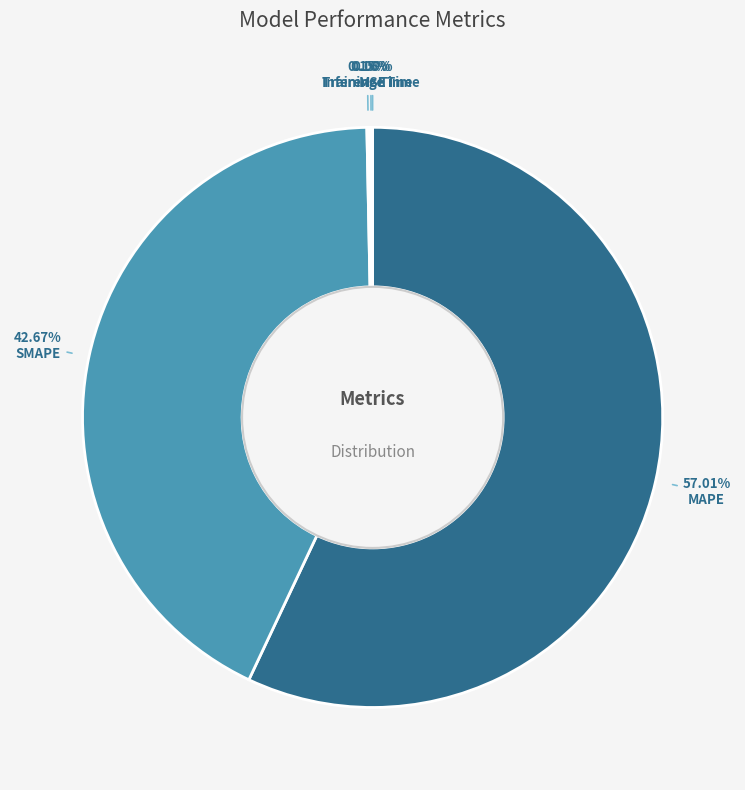

Which category has the biggest portion of the pie?

MAPE